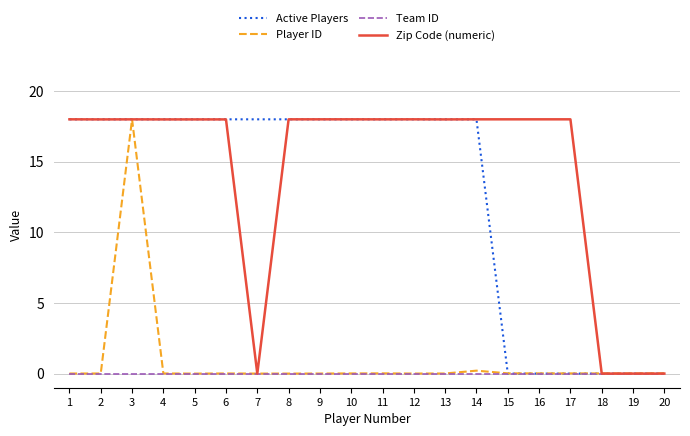

Which series has the largest total across all categories?

Zip Code (numeric)